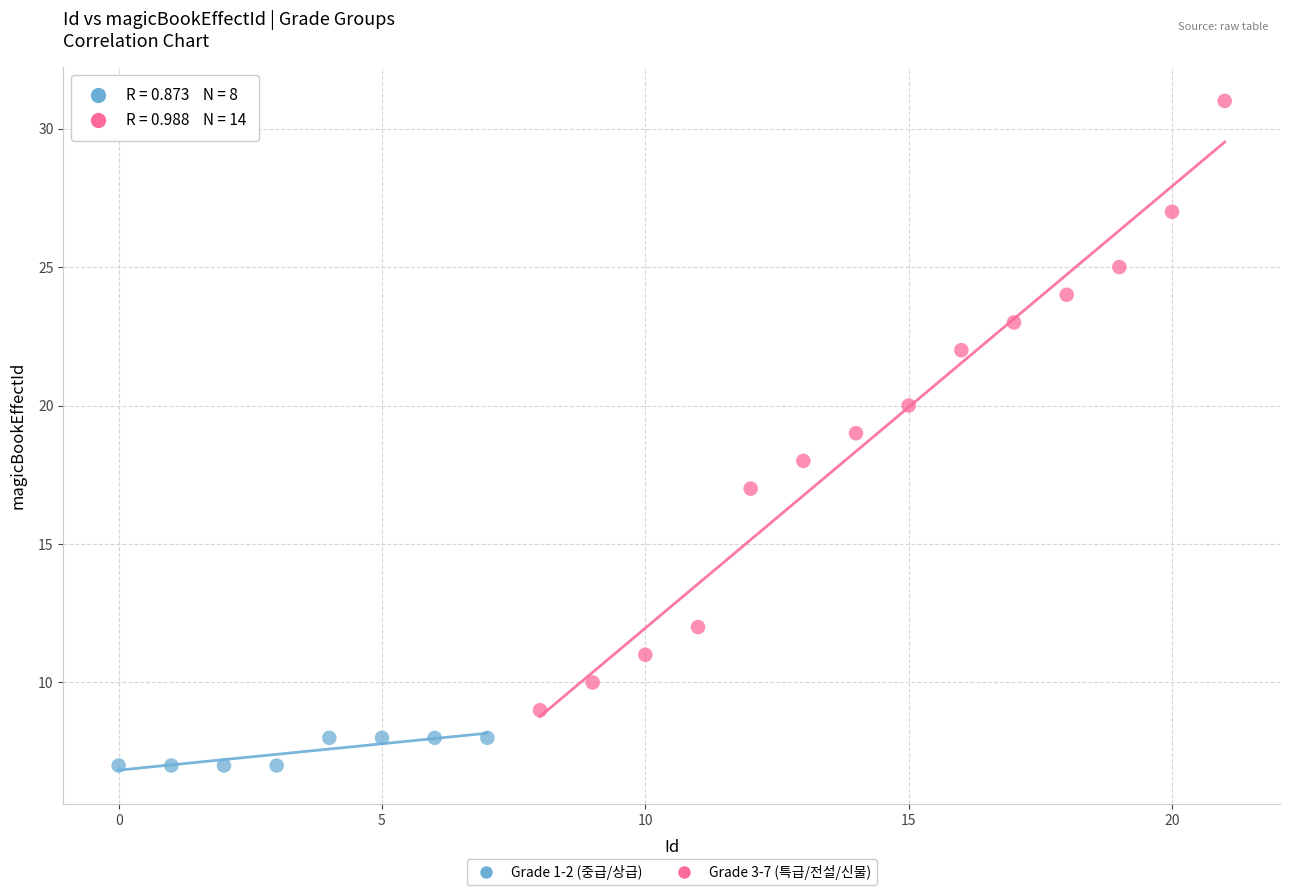

Which series contains the lowest Y value?

Grade 1-2 (중급/상급)